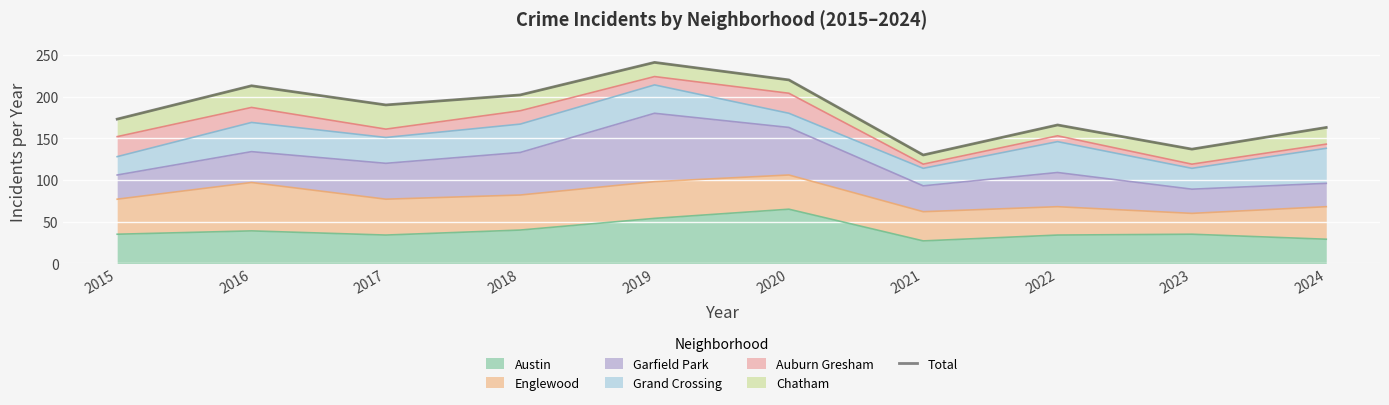

The value at 2017 is 190. True or false?

True